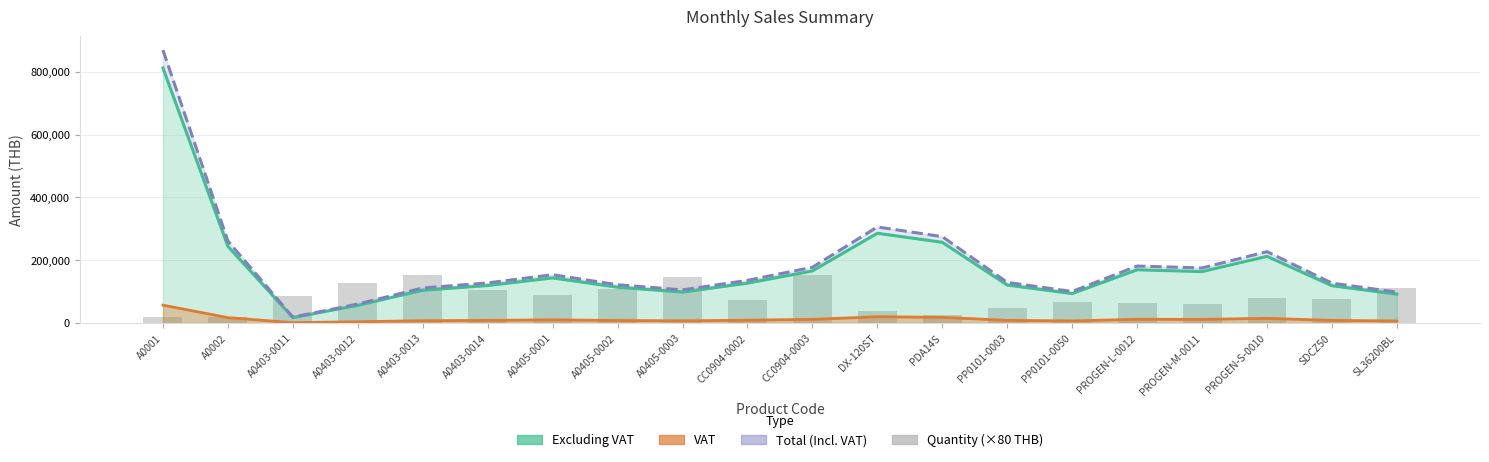

What is the label of the 6th bar from the left?

A0403-0014